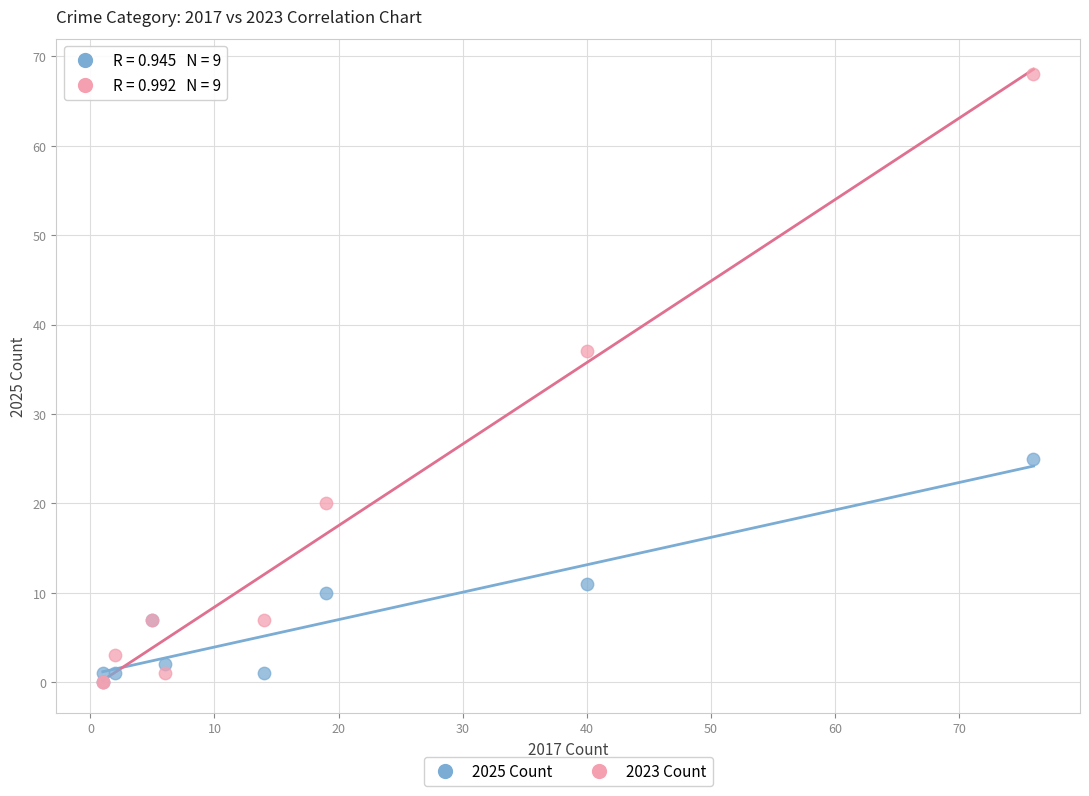

Across all series, what Y value is closest to 34?

37